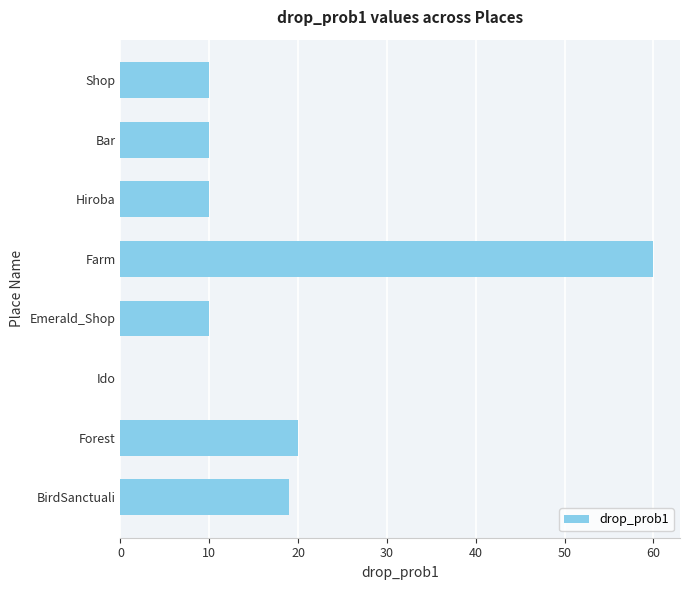

Is it true that the value at Hiroba is 10?

True